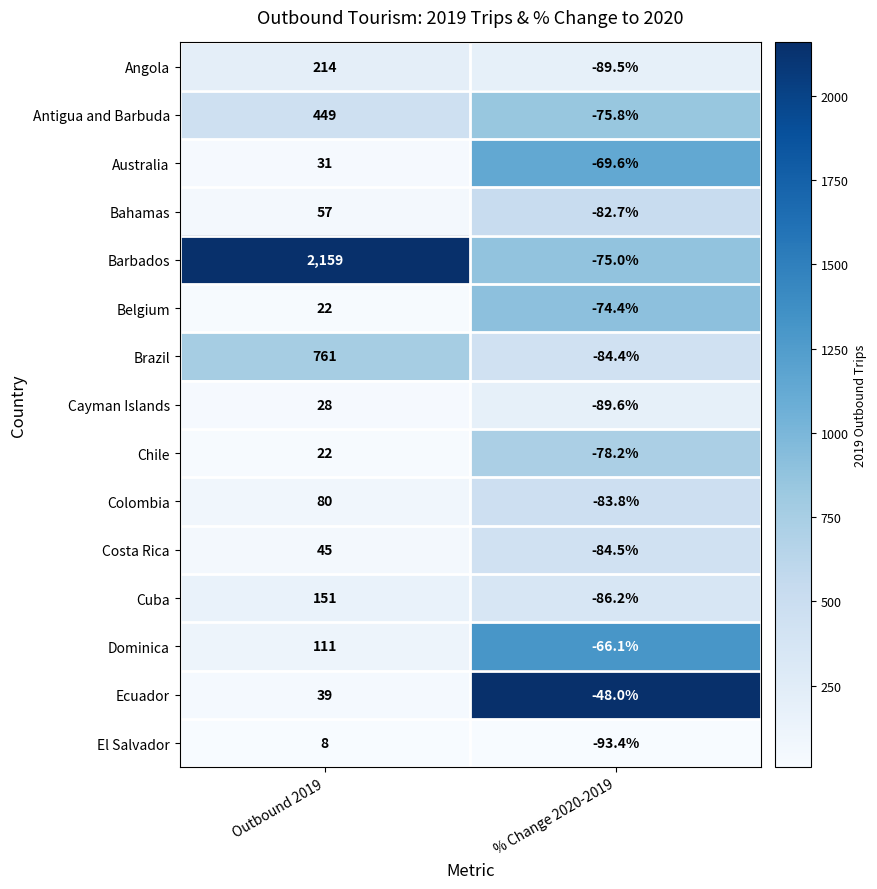

True or false: Bahamas has a value of 11.6 at Outbound 2019.

False